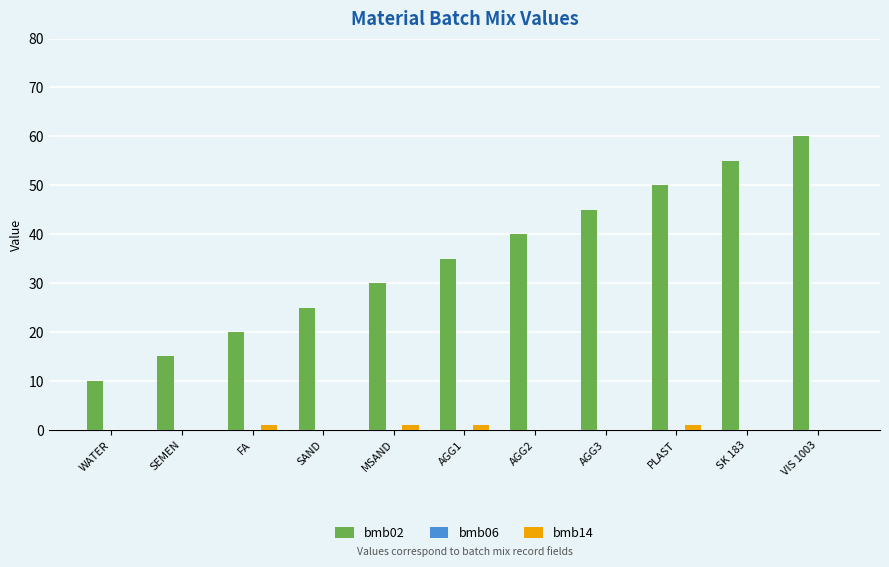

Does the chart contain stacked bars?

No